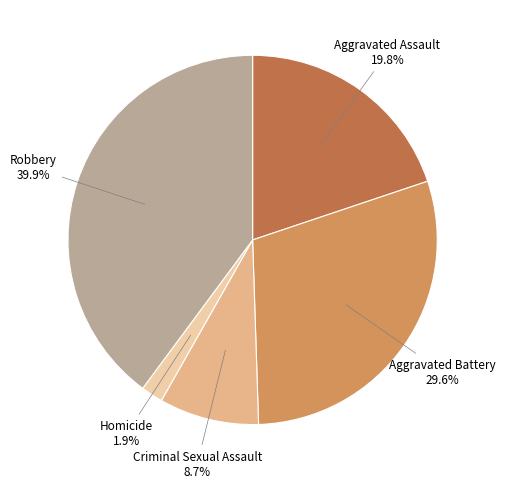

Does any single category account for the majority?

No